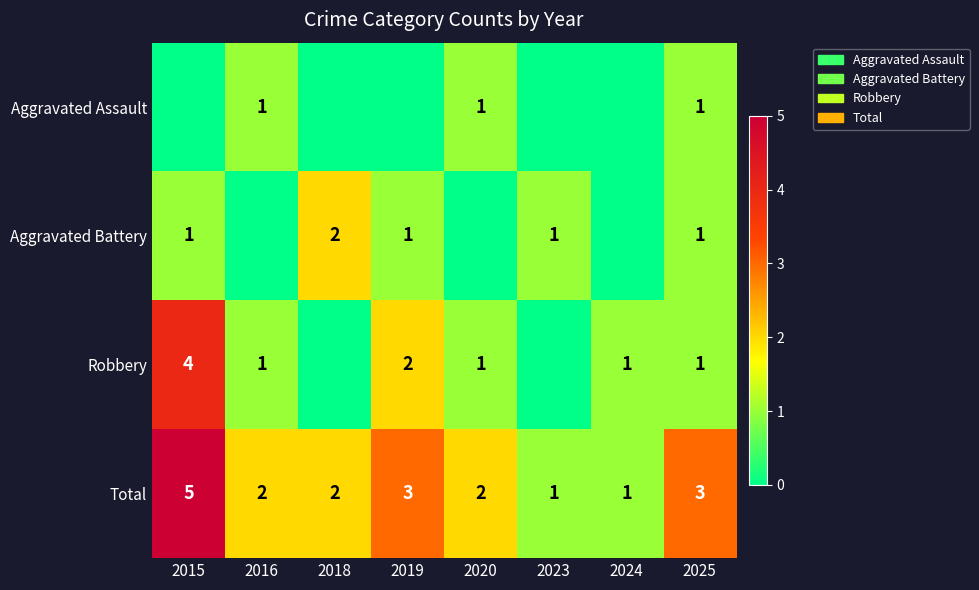

Is the value of Robbery at 2019 greater than the value of Total at 2025?

No